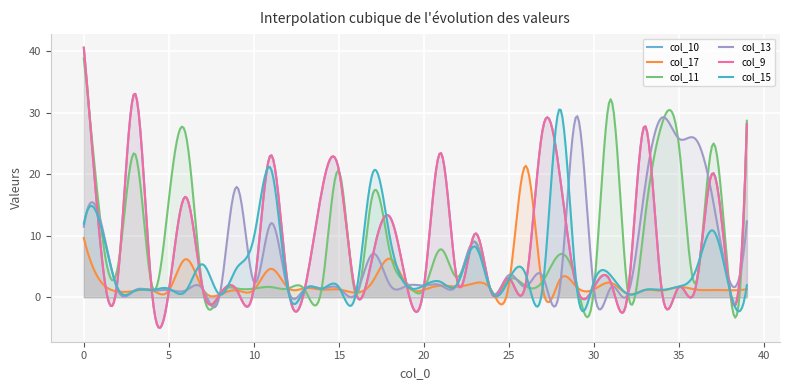

In col_11, how many points are lower than both neighbors (excluding endpoints)?

14